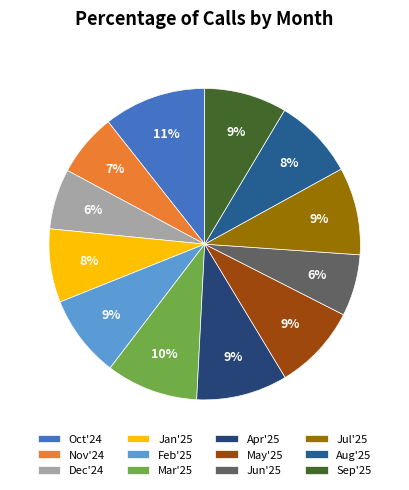

Rank the categories by value from highest to lowest.

Oct'24, Mar'25, Apr'25, Jul'25, May'25, Feb'25, Sep'25, Aug'25, Jan'25, Nov'24, Jun'25, Dec'24